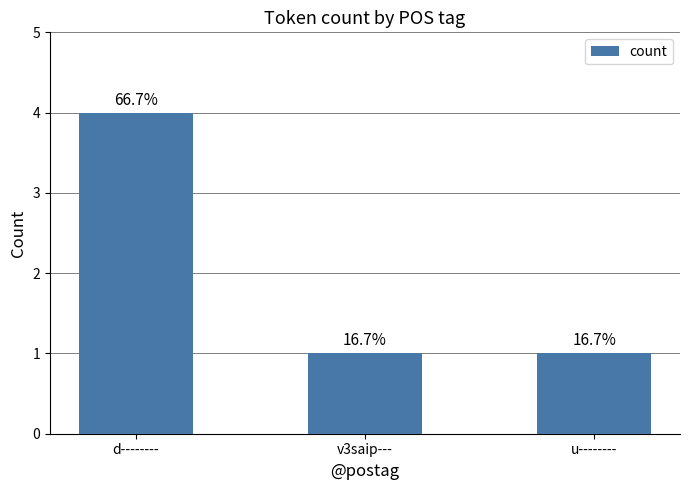

The value at v3saip--- is 2. True or false?

False